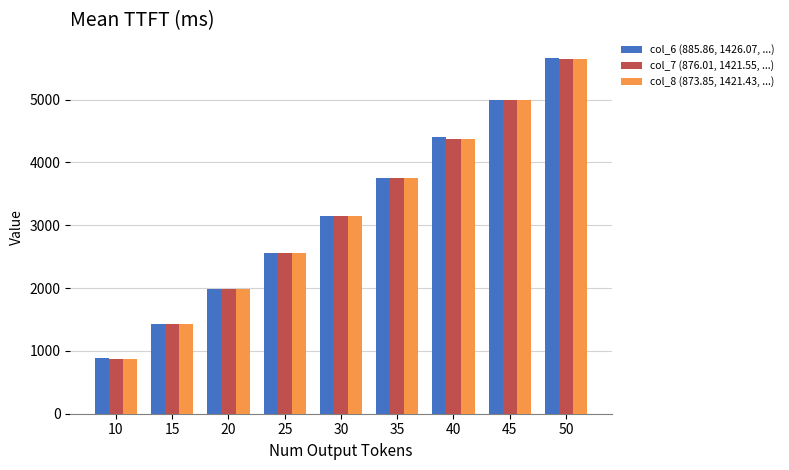

At which category is the sum across all series the highest?

50